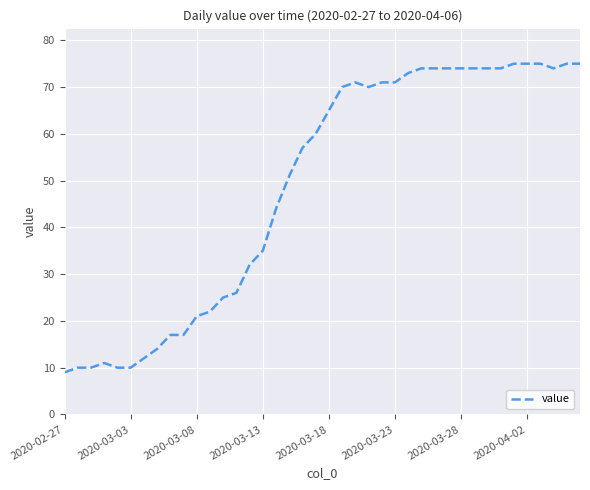

What is the smallest value displayed?

9